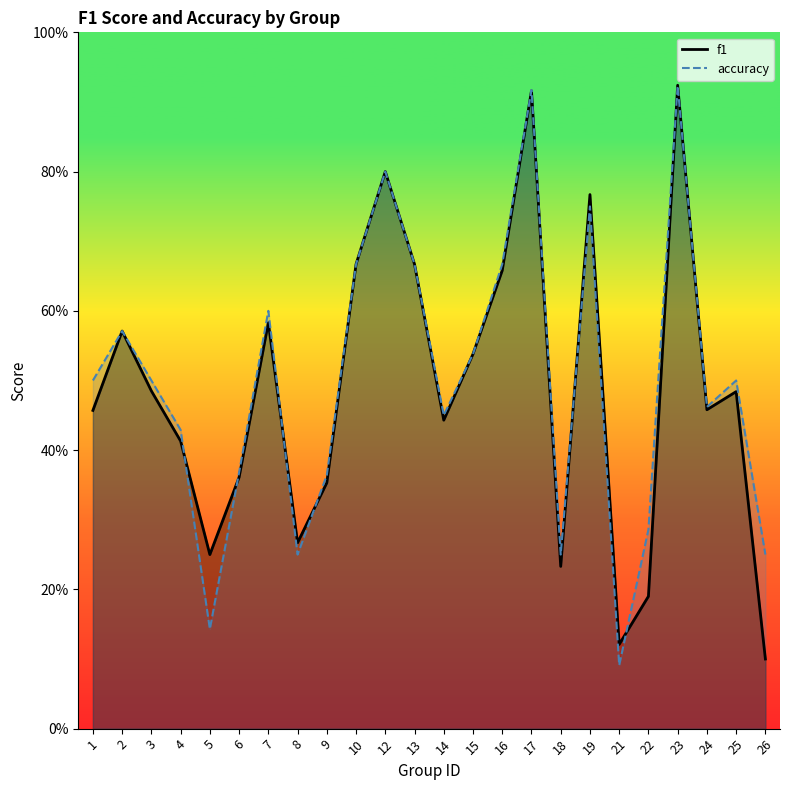

Which category has the highest value in the f1 series?

23